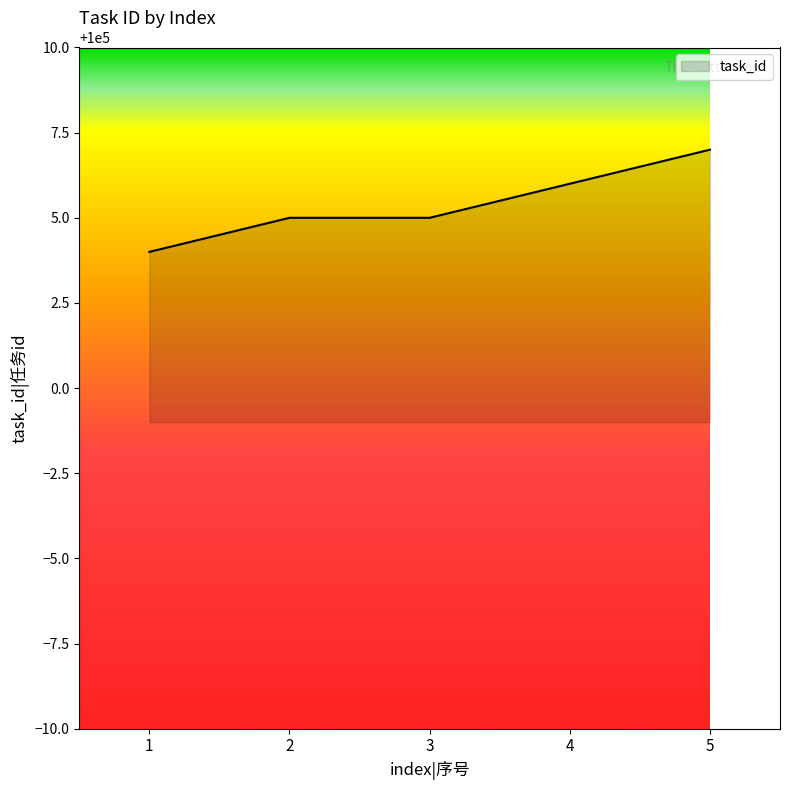

Does the chart have visible grid lines?

No